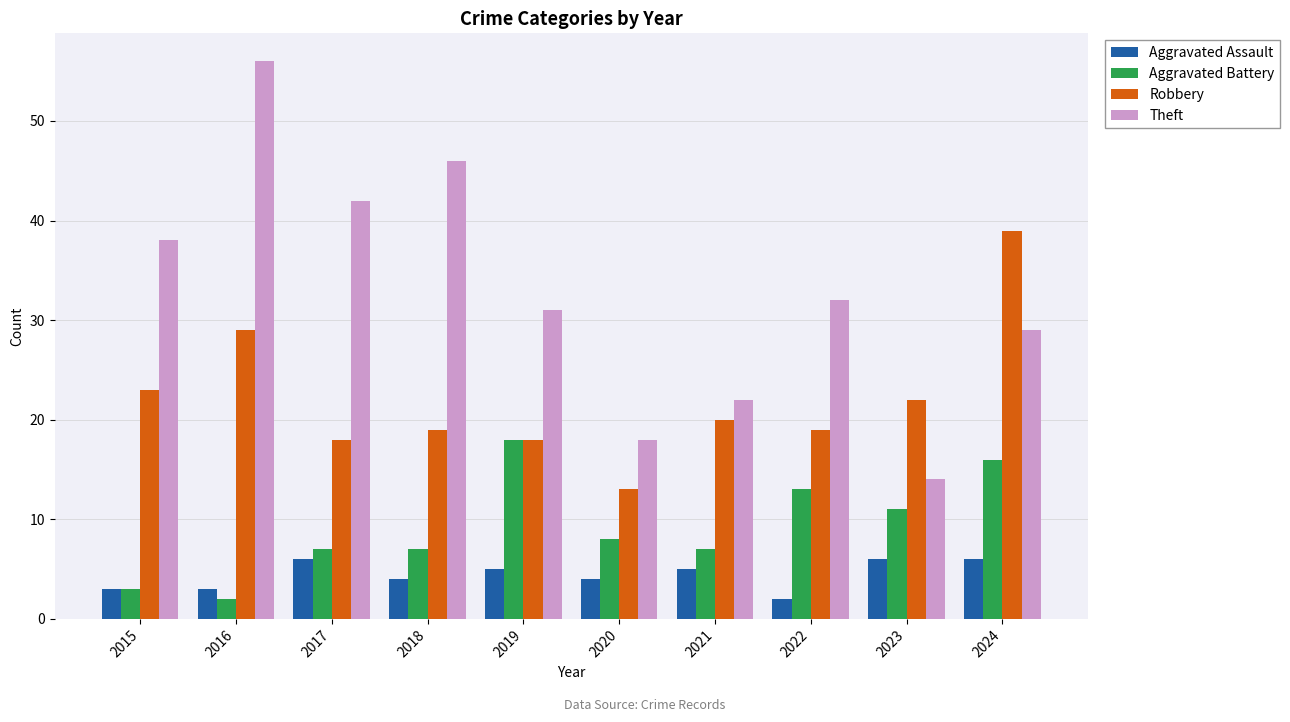

Between 2021 and 2022, which series saw the biggest shift?

Theft